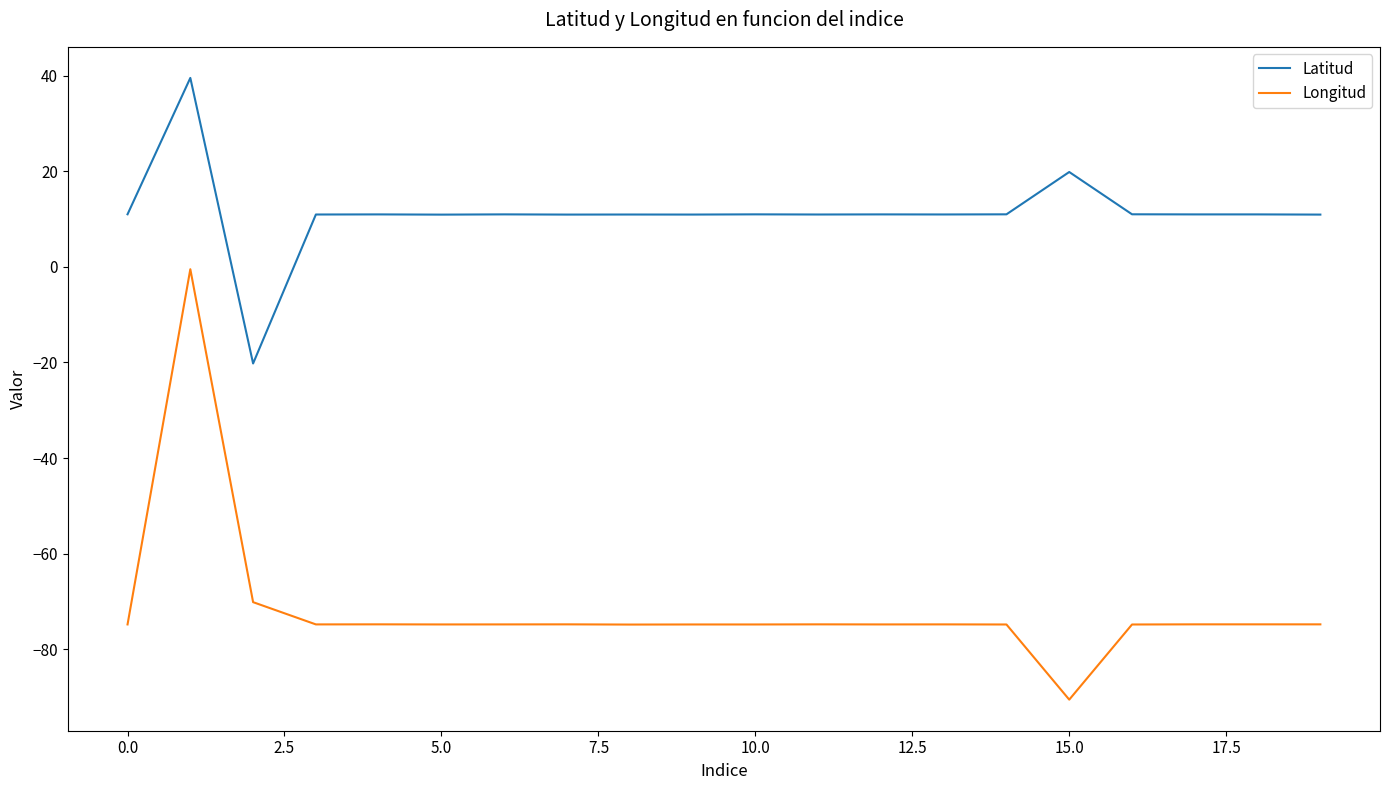

Which series has the largest range (max minus min)?

Longitud